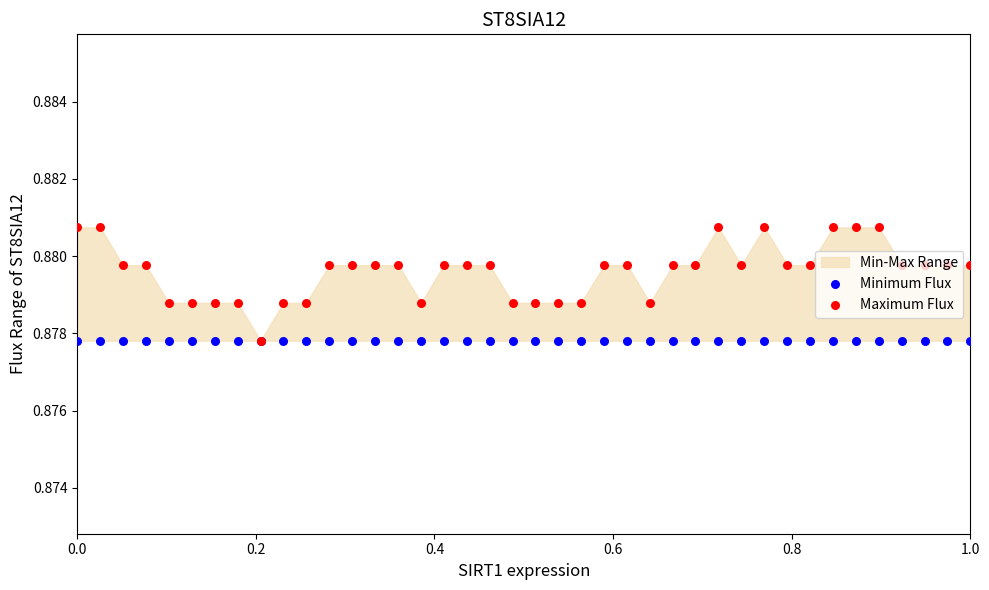

Which series has the largest total across all categories?

Maximum Flux